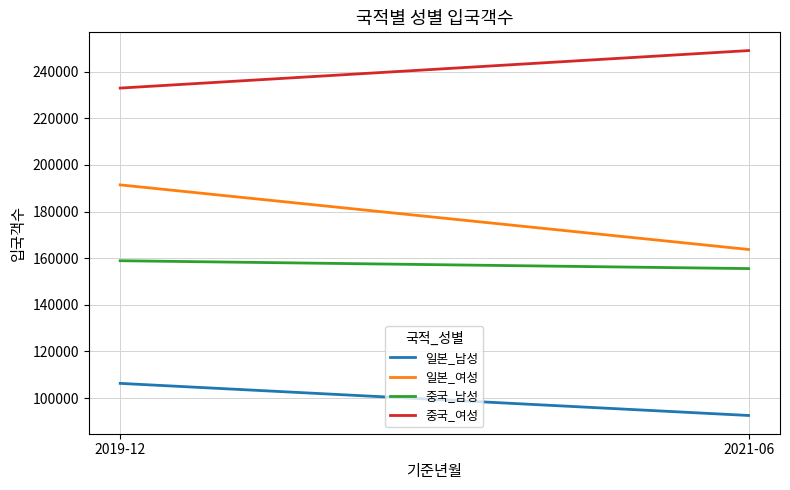

Reading right to left, transcribe all the data shown in this chart.

일본_남성: 2021-06=92556	2019-12=106320
일본_여성: 2021-06=163737	2019-12=191436
중국_남성: 2021-06=155540	2019-12=158912
중국_여성: 2021-06=249023	2019-12=232943